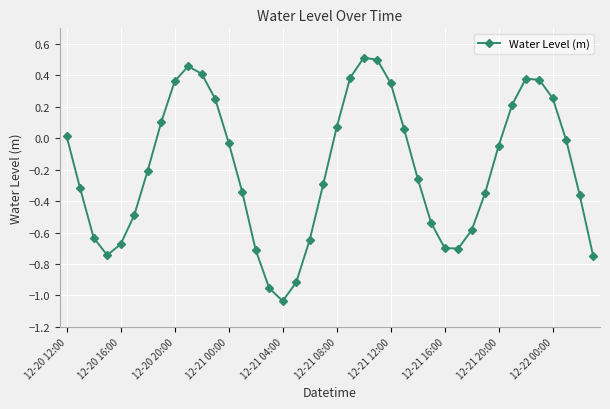

True or false: there are more than 0 points higher than both neighbors.

True